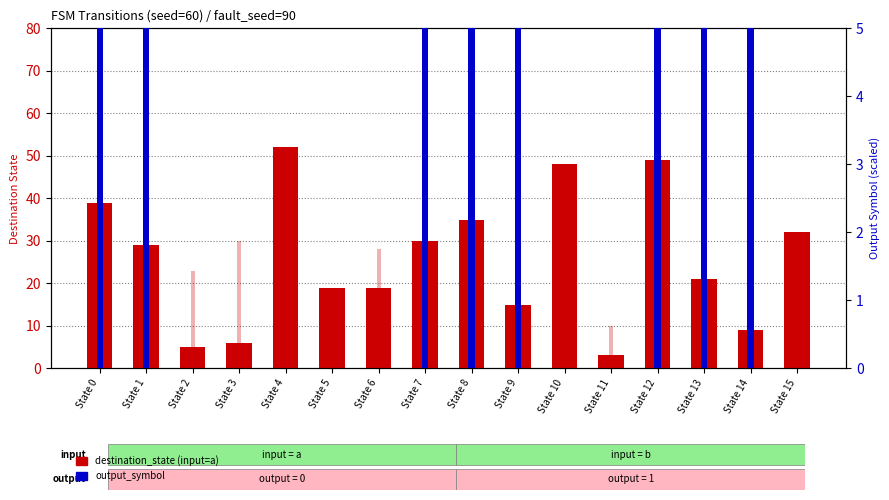

Which has a higher value, State 3 or State 4?

State 4